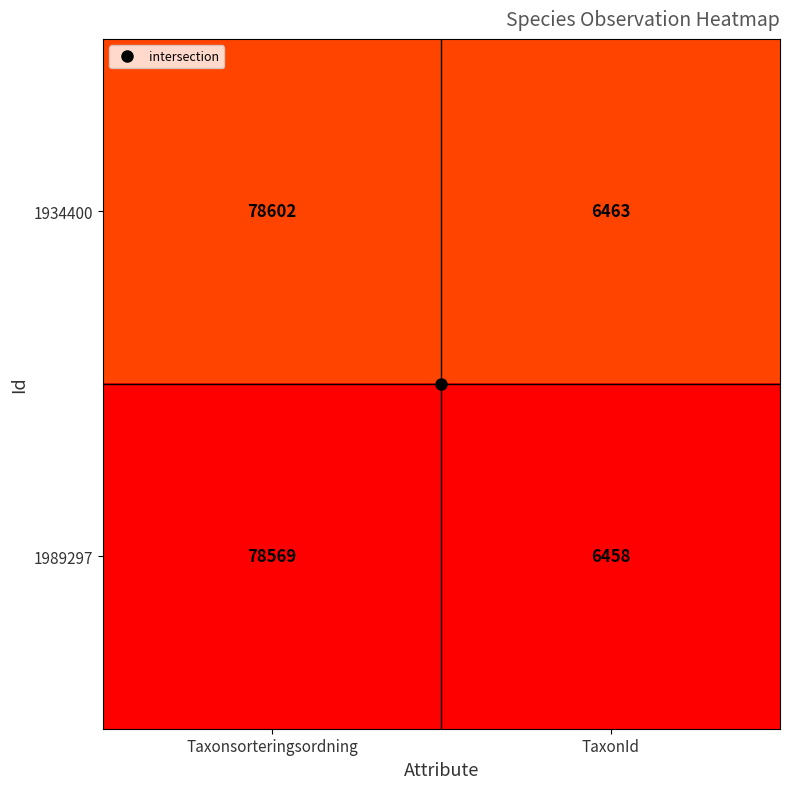

At Taxonsorteringsordning, list the series in order from smallest to largest.

1989297, 1934400